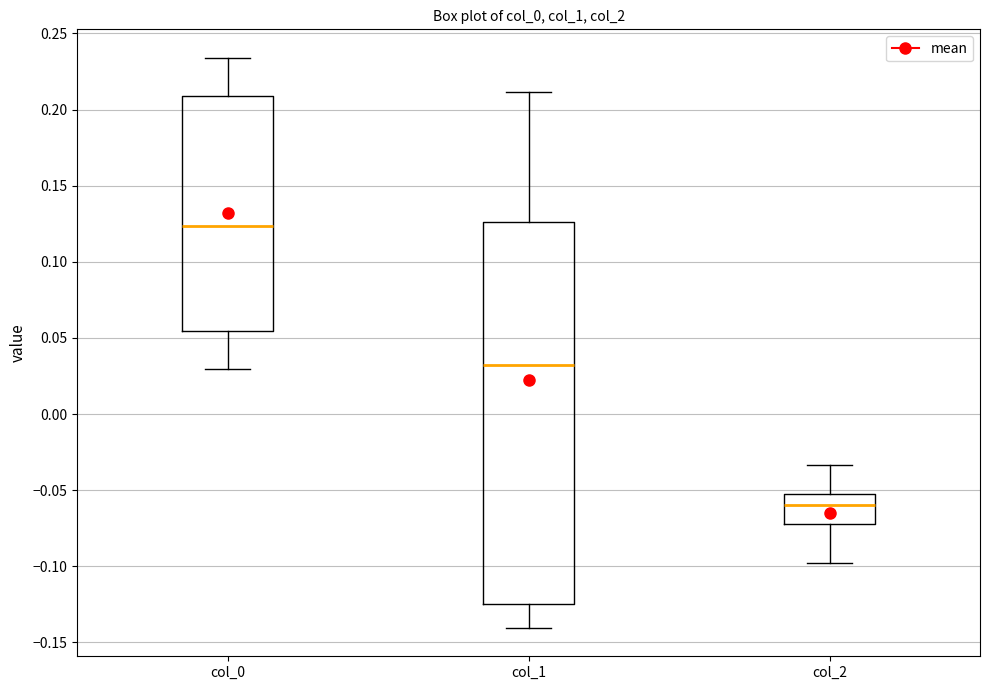

Where does the median line of the box for col_2 sit on the y-axis? The values are not printed on the chart, so give them approximately, as read against the axis.

-0.060